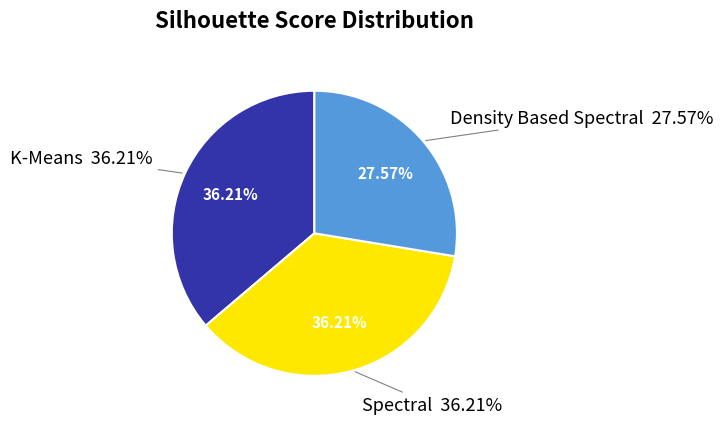

Rank the categories by value from highest to lowest.

Spectral, K-Means, Density Based Spectral